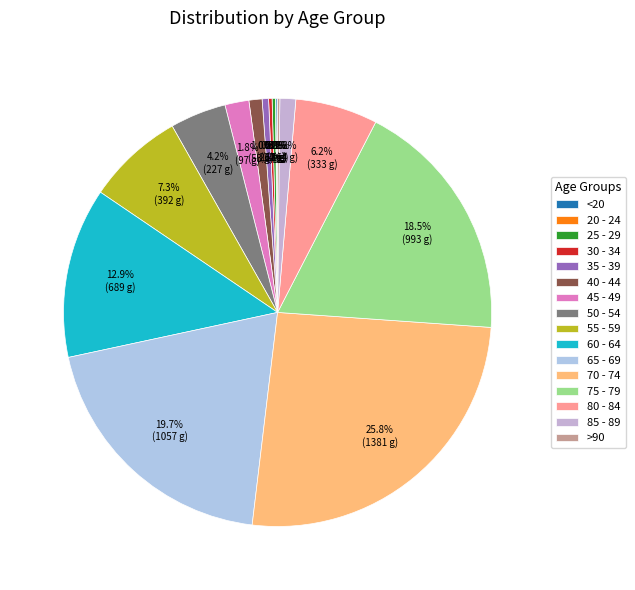

Count the number of slices in the pie.

16